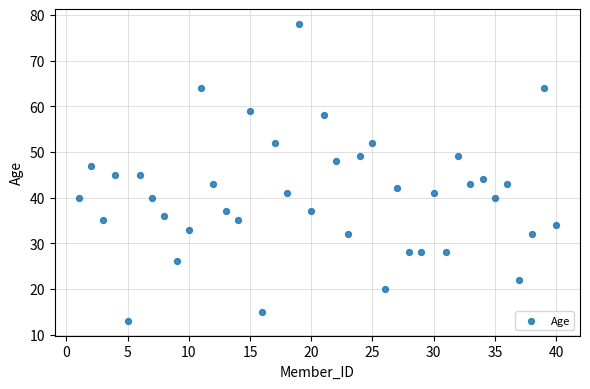

What is the range of X values (max minus min)?

39